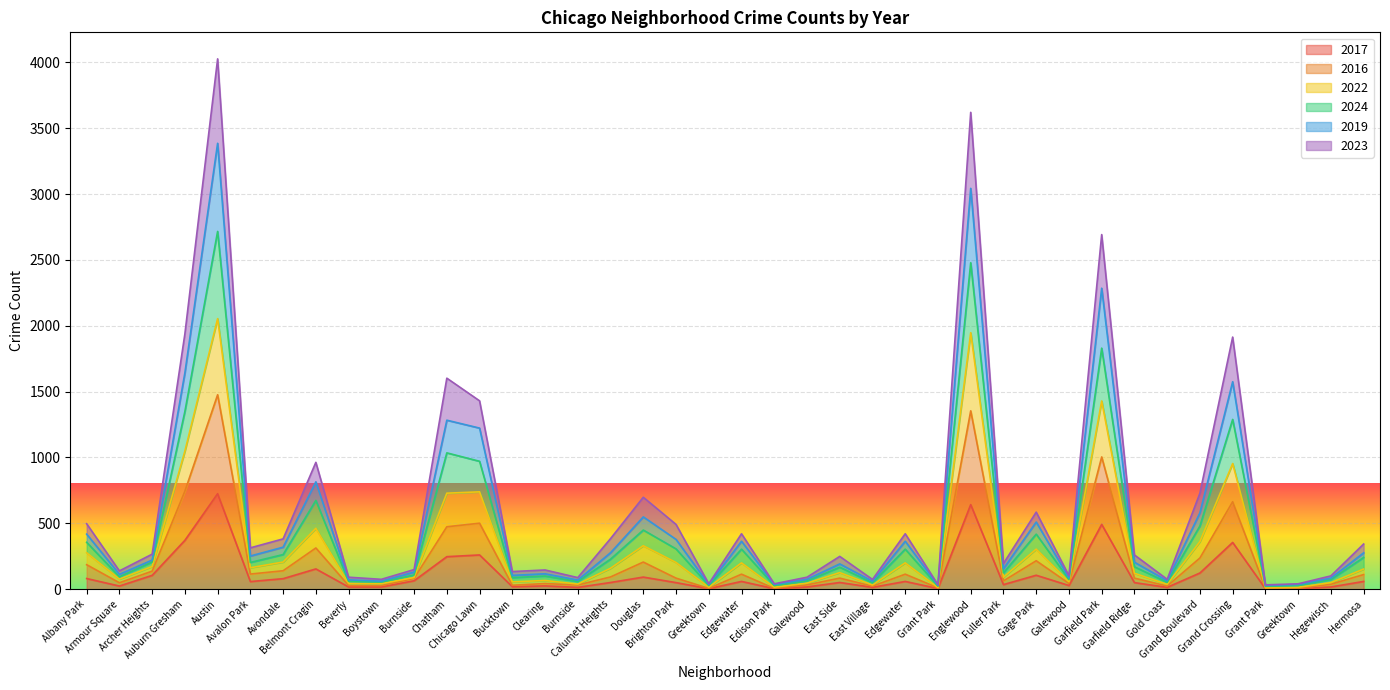

What is the minimum value shown in the chart?

4